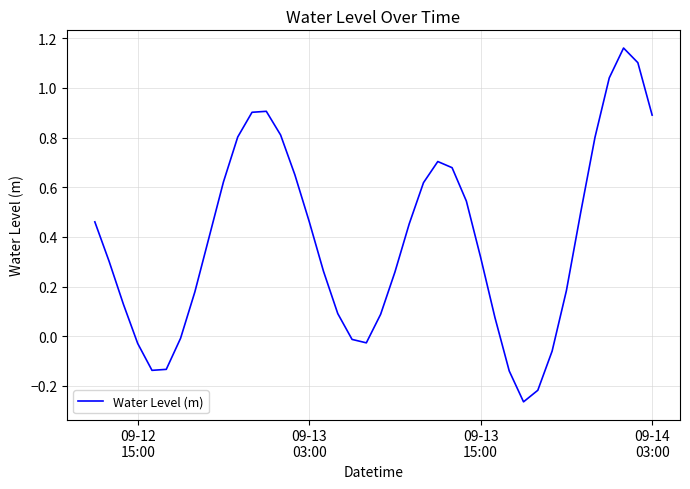

How many categories are shown in the chart?

40